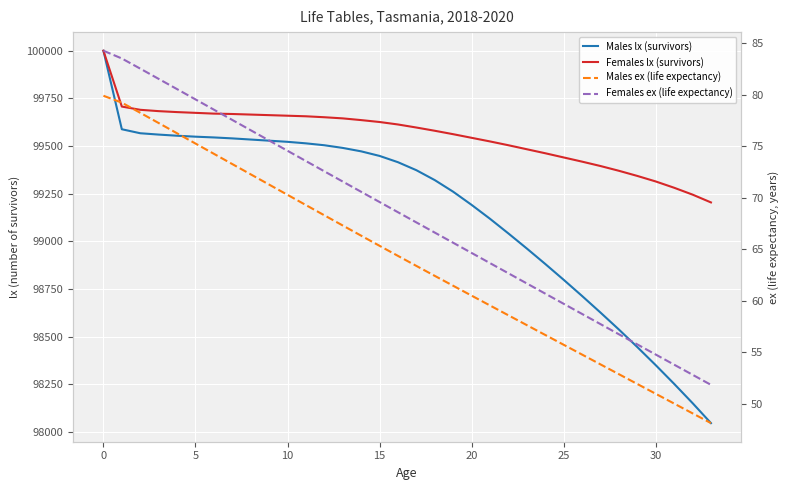

Reading left to right, transcribe all the data shown in this chart.

Males lx (survivors): 100000.0	99588.0	99567.0	99560.0	99554.0	99549.0	99545.0	99540.0	99534.0	99528.0	99522.0	99514.0	99504.0	99490.0	99472.0	99448.0	99415.0	99373.0	99321.0	99260.0	99191.0	99118.0	99041.0	98962.0	98881.0	98798.0	98713.0	98626.0	98537.0	98445.0	98350.0	98252.0	98151.0	98046.0
Females lx (survivors): 100000.0	99707.0	99690.0	99683.0	99678.0	99674.0	99670.0	99668.0	99665.0	99662.0	99659.0	99656.0	99651.0	99645.0	99636.0	99626.0	99613.0	99597.0	99580.0	99562.0	99543.0	99524.0	99504.0	99483.0	99462.0	99440.0	99418.0	99395.0	99370.0	99343.0	99314.0	99281.0	99245.0	99204.0
Males ex (life expectancy): 79.9	79.2	78.2	77.2	76.2	75.2	74.2	73.3	72.3	71.3	70.3	69.3	68.3	67.3	66.3	65.3	64.3	63.4	62.4	61.4	60.5	59.5	58.6	57.6	56.7	55.7	54.8	53.8	52.9	51.9	51.0	50.0	49.1	48.1
Females ex (life expectancy): 84.3	83.5	82.5	81.5	80.5	79.5	78.5	77.5	76.5	75.5	74.5	73.5	72.5	71.6	70.6	69.6	68.6	67.6	66.6	65.6	64.6	63.6	62.6	61.7	60.7	59.7	58.7	57.7	56.7	55.7	54.8	53.8	52.8	51.8